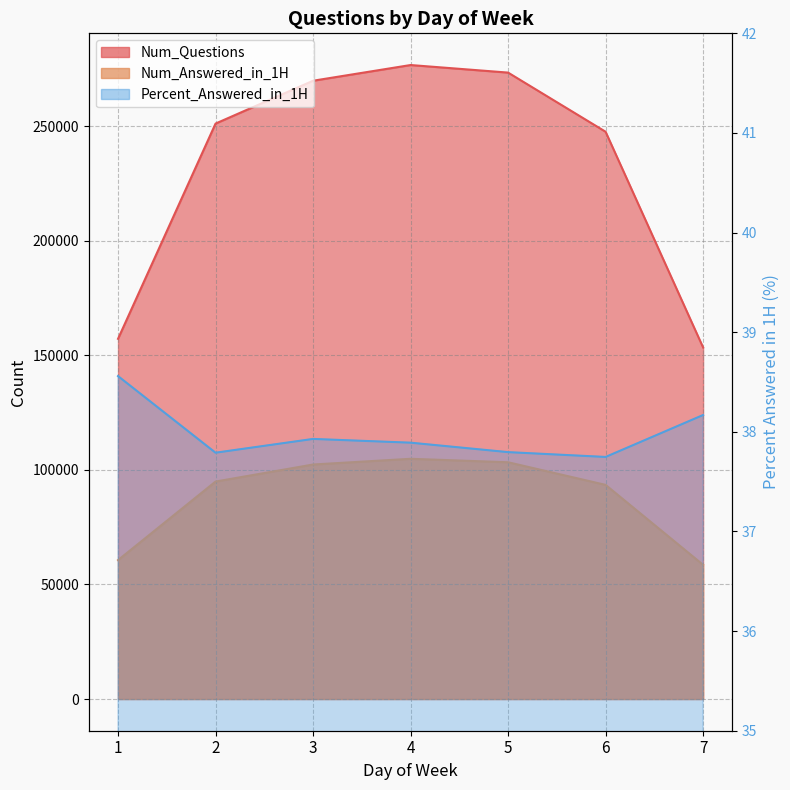

Does the chart have visible grid lines?

Yes